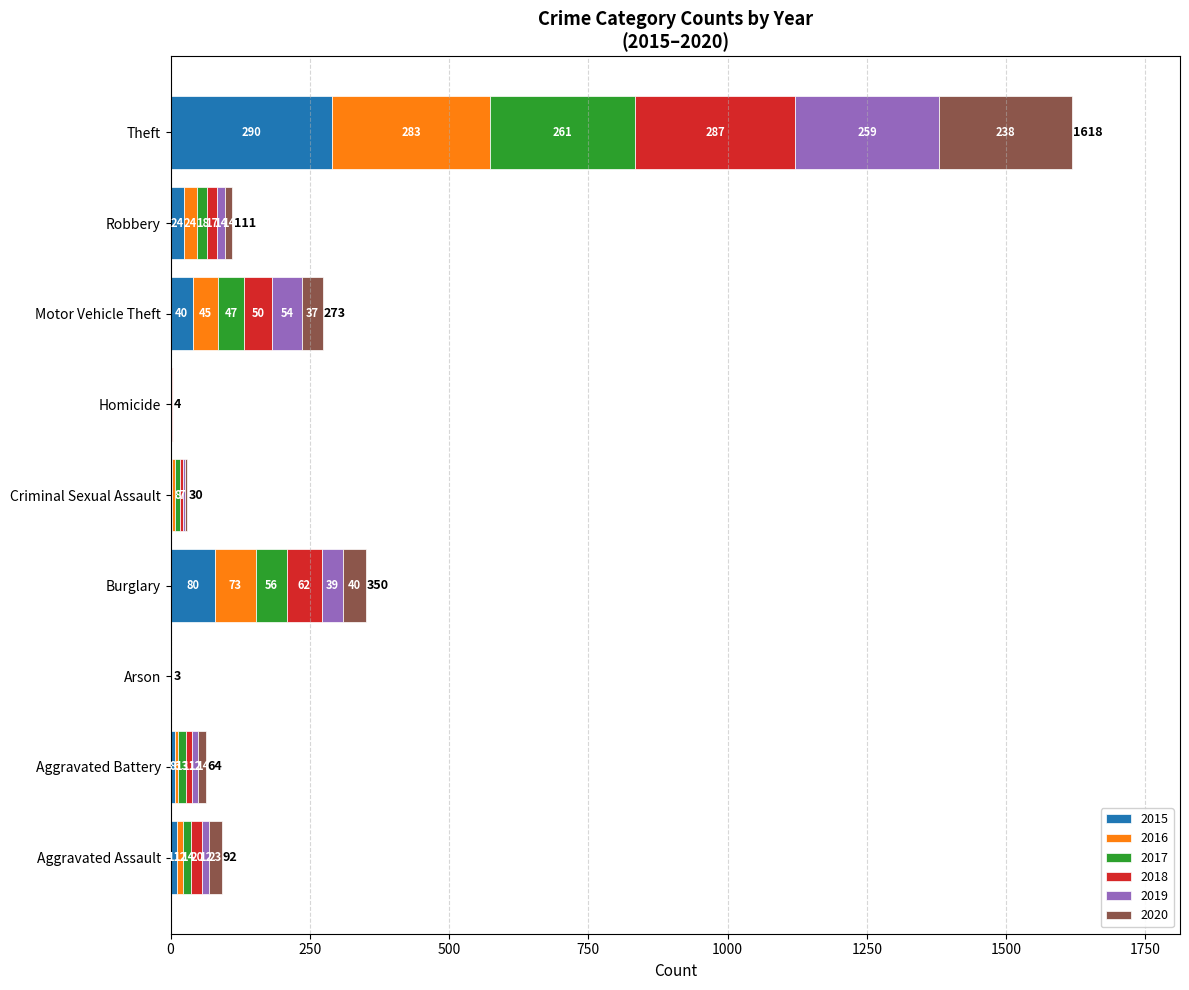

What value does the 2015 series have at Theft, to the nearest 50?

300